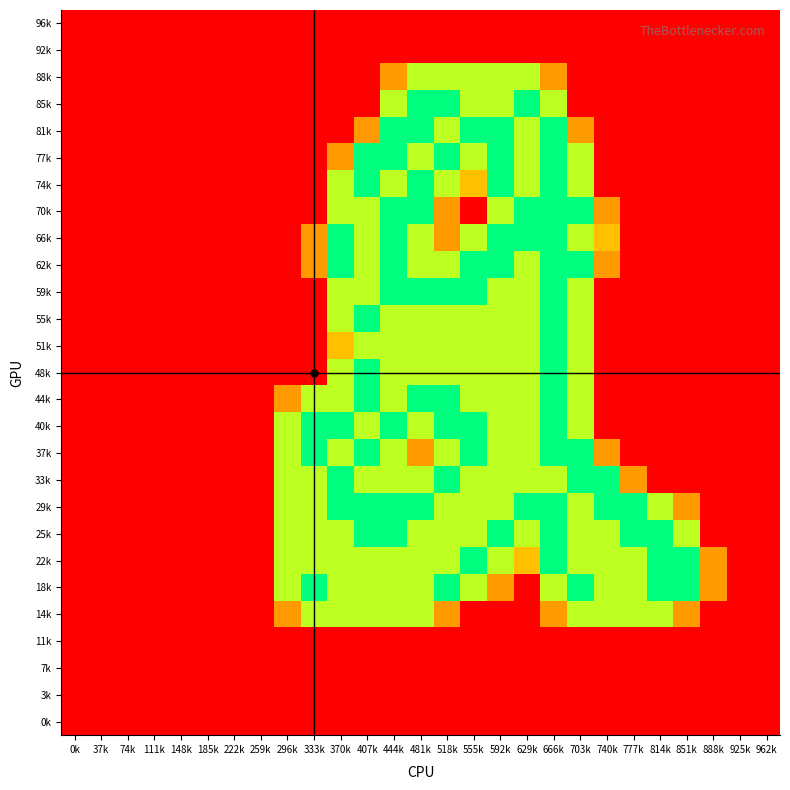

Rank the series at 888k from highest to lowest value.

22k, 18k, 96k, 92k, 88k, 85k, 81k, 77k, 74k, 70k, 66k, 62k, 59k, 55k, 51k, 48k, 44k, 40k, 37k, 33k, 29k, 25k, 14k, 11k, 7k, 3k, 0k